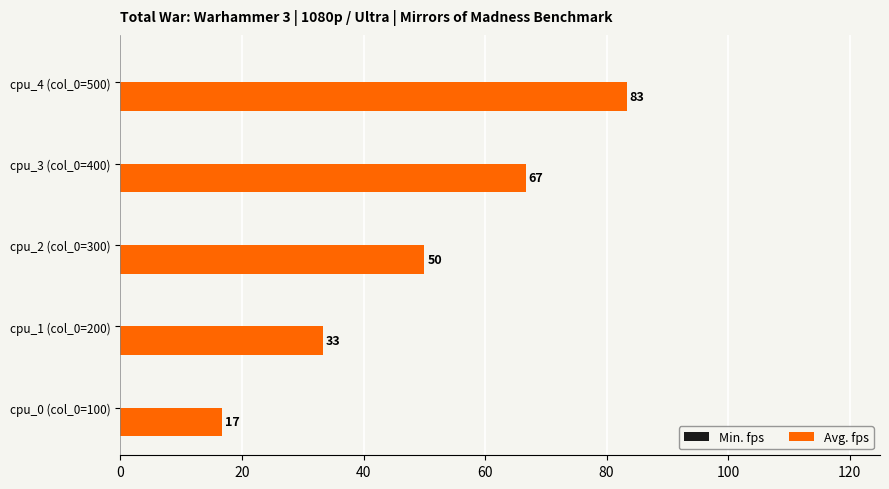

What is the sum of all values?

250.0